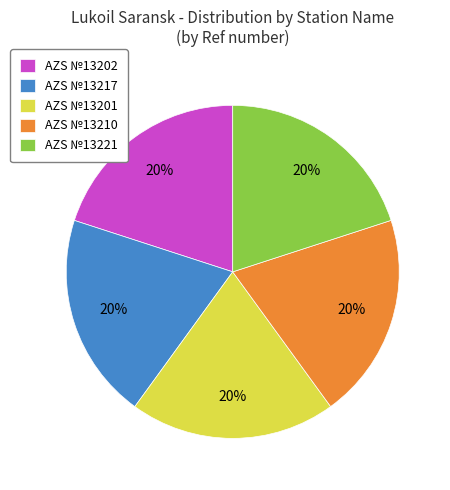

How many slices are in this pie chart?

5